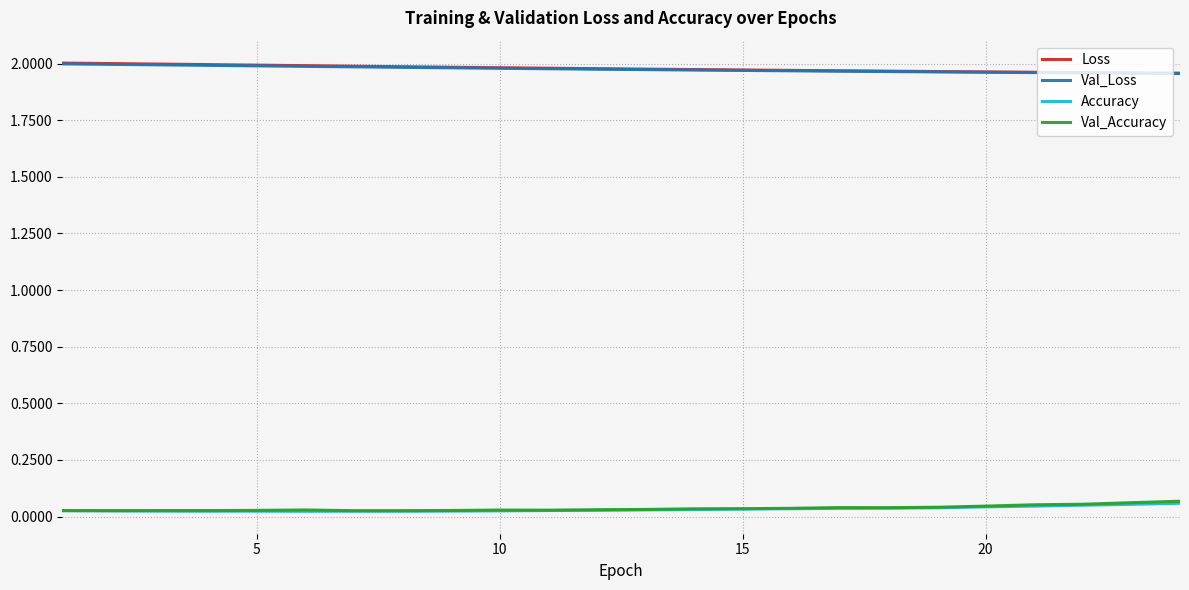

How many lines are shown in the chart?

4